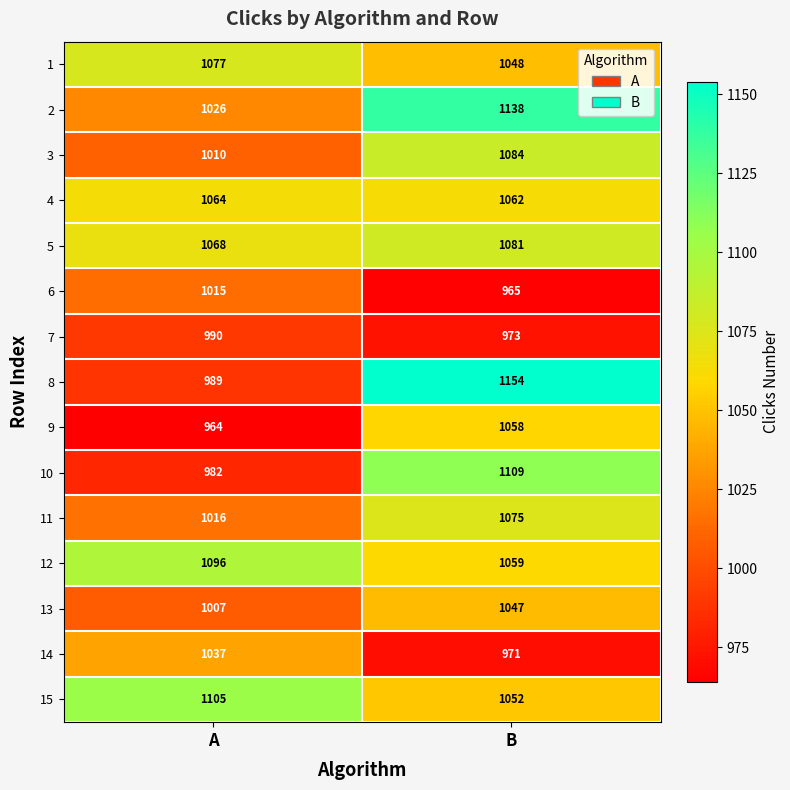

What is the average value of the 3 series?

1047